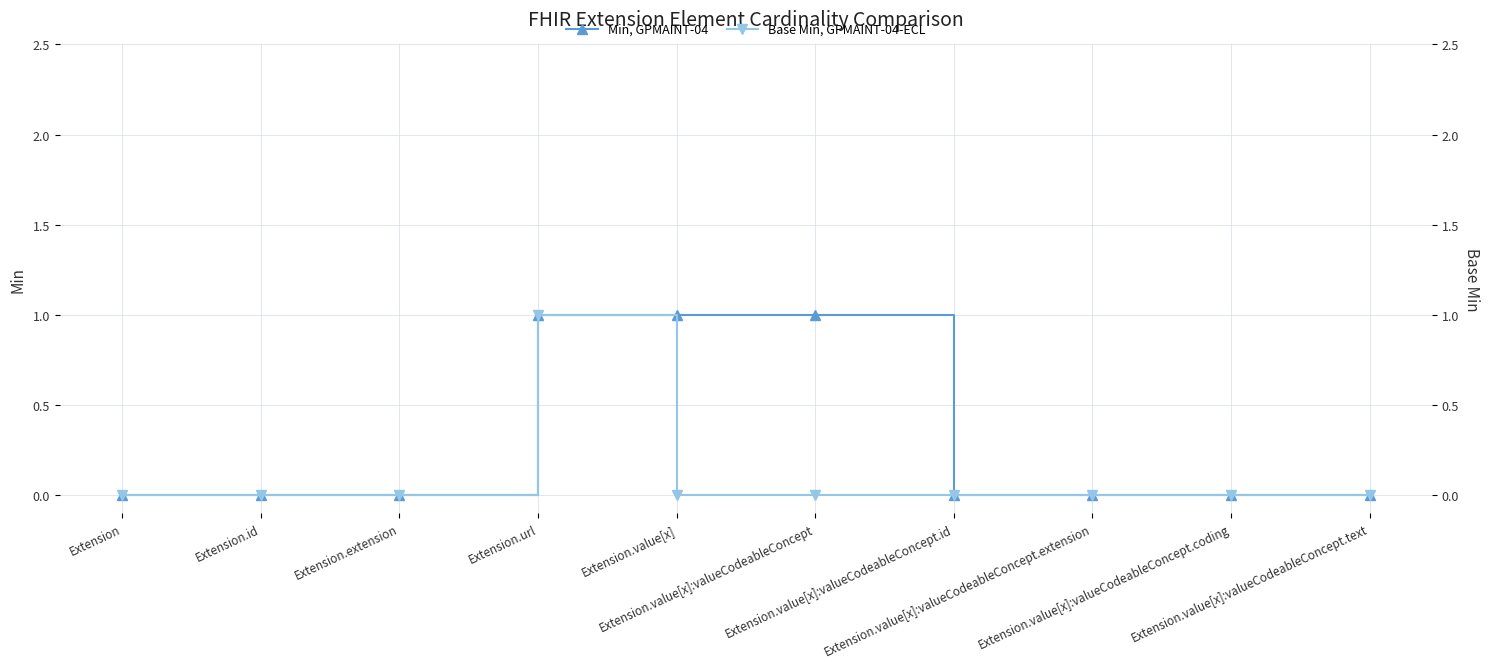

What is the difference between the Base Min, GPMAINT-04-ECL values at Extension.url and Extension?

1